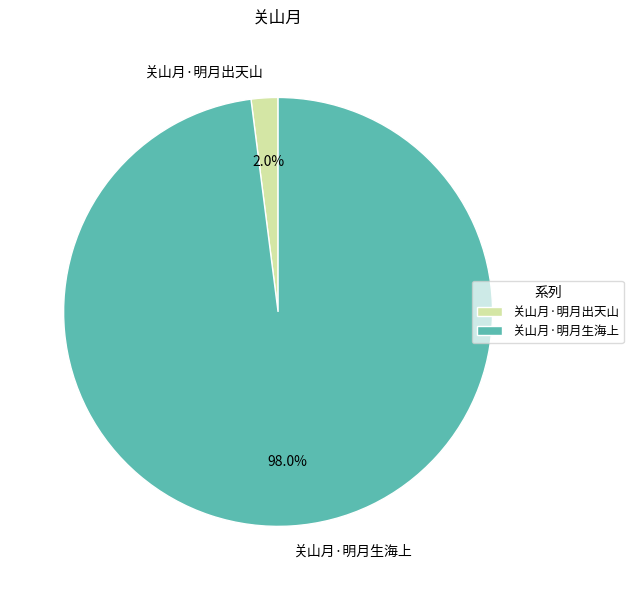

How many segments does this pie chart have?

2